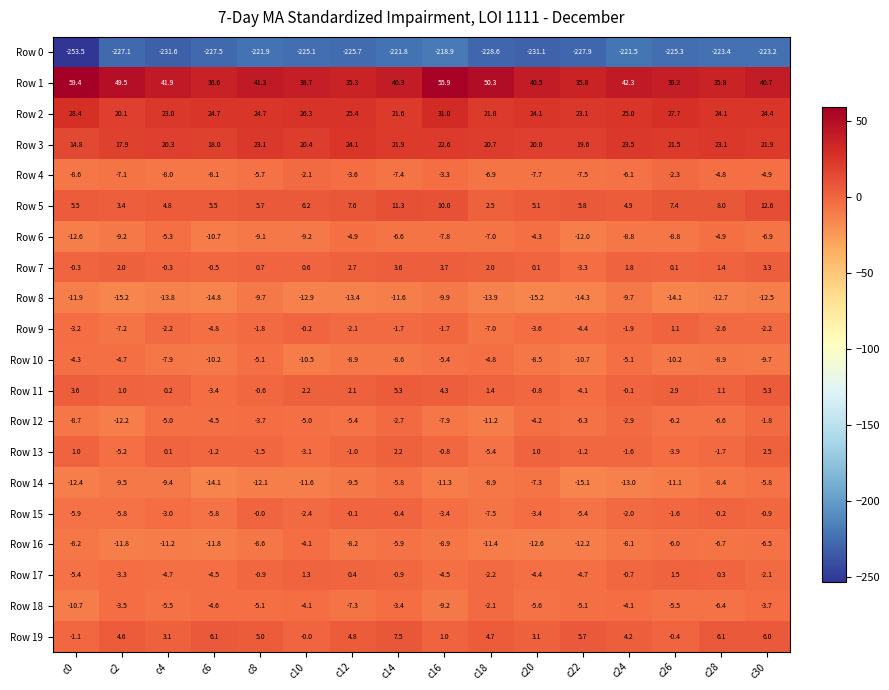

Count the number of categories in the chart.

16